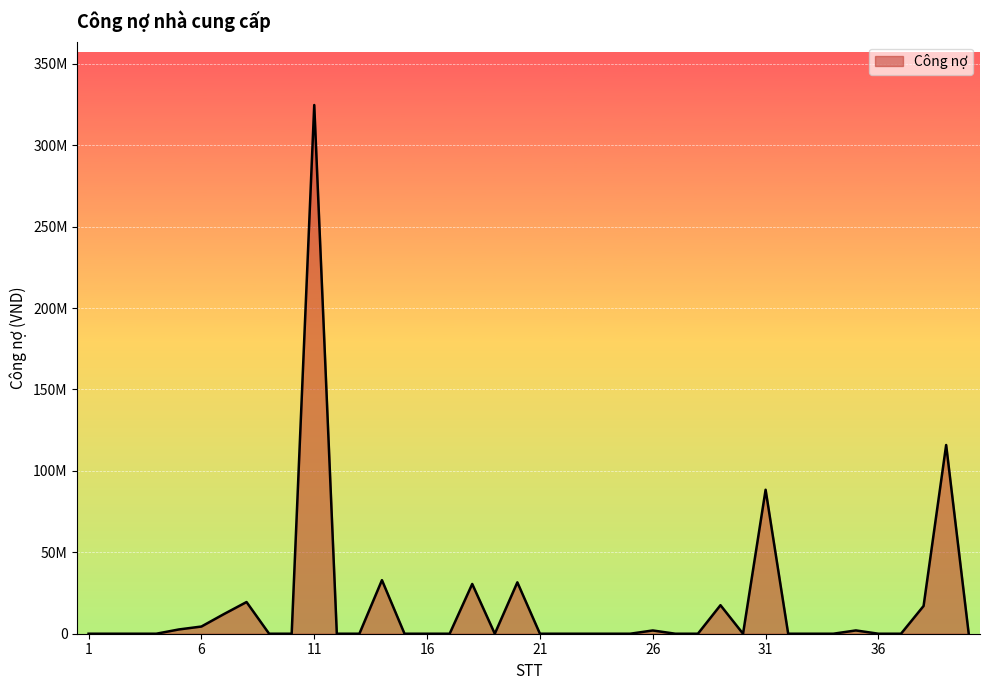

True or false: the data has more than 2 interior local peaks.

True